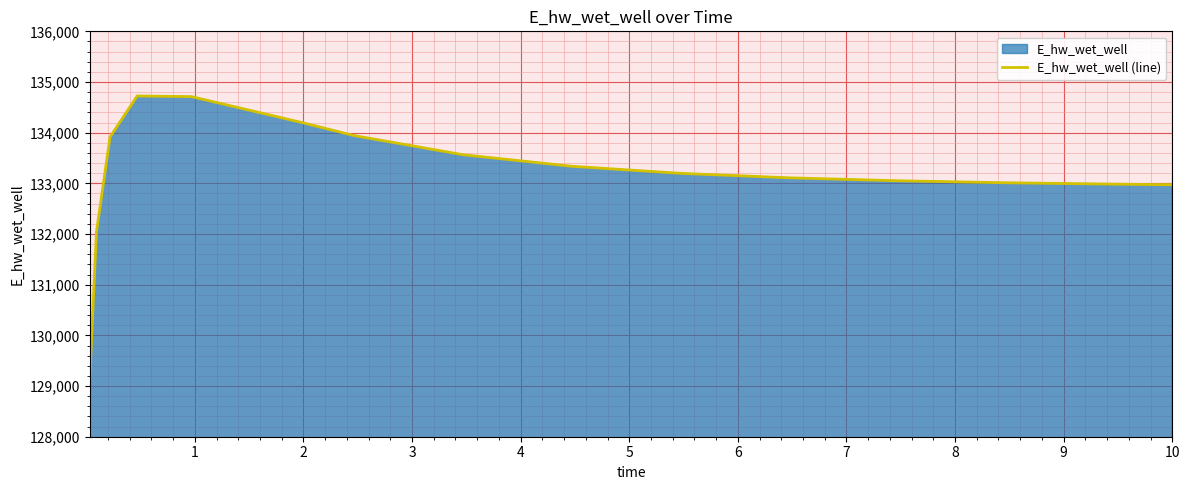

What is the maximum value shown in the chart?

134724.8